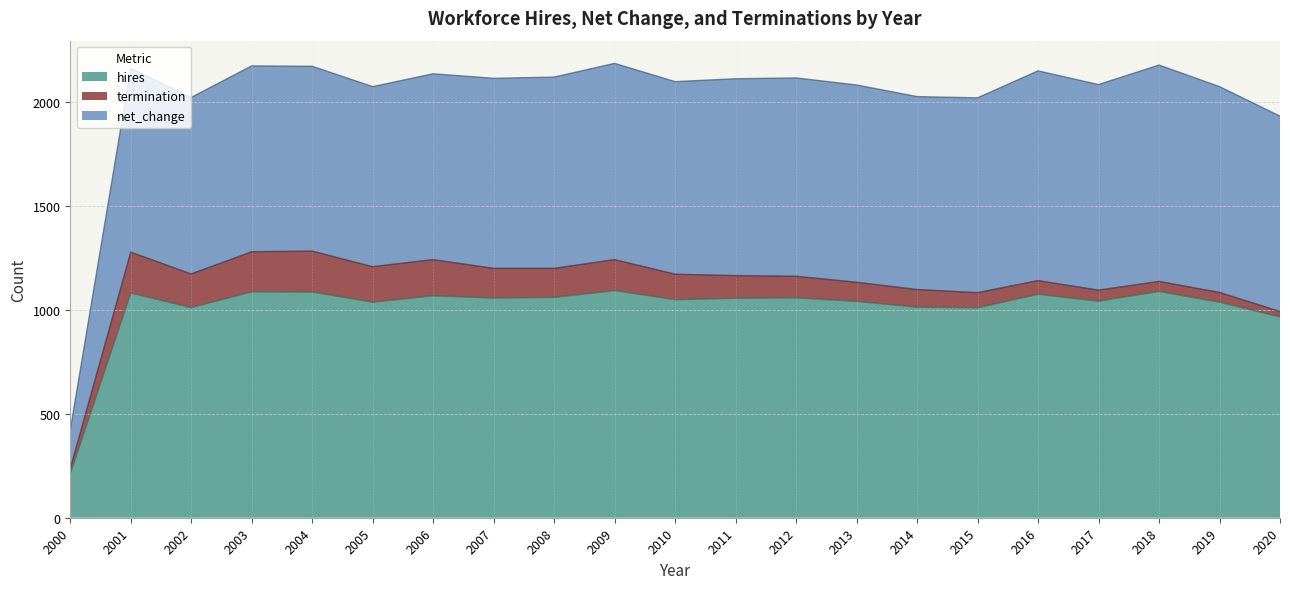

Does the chart display data point markers on the line(s)?

No